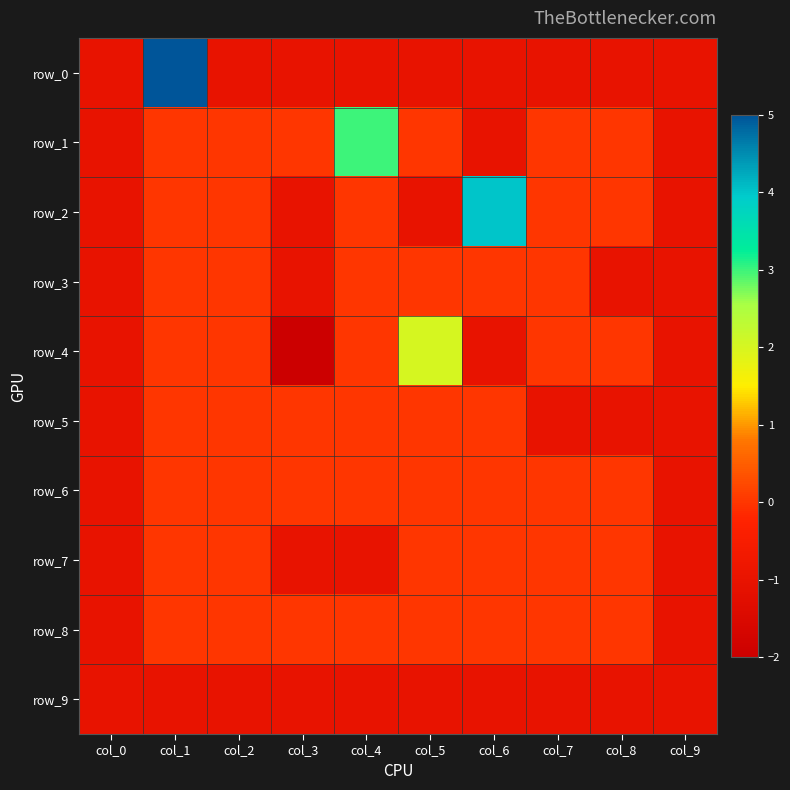

Where is row_9 nearest to the value -1?

col_0